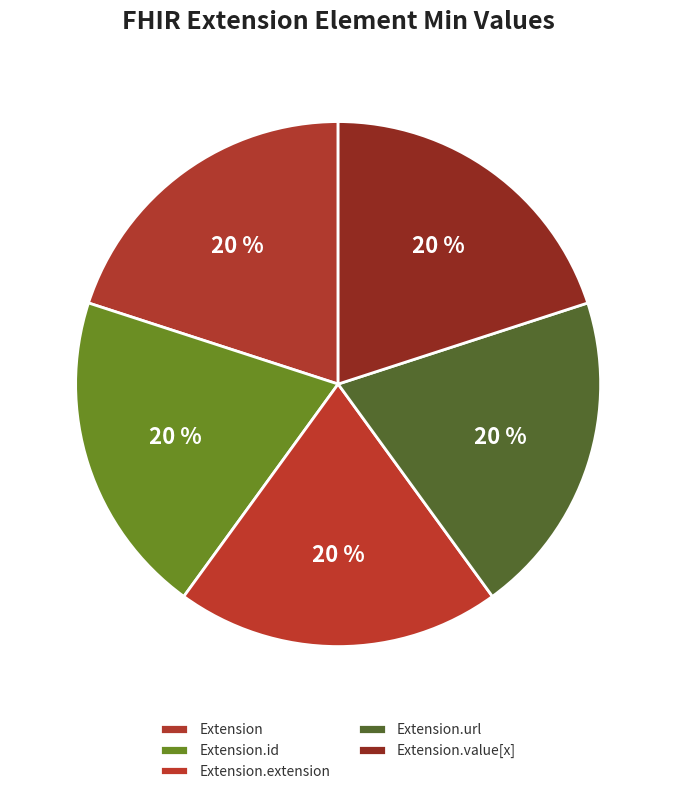

Is there a majority slice in this chart?

No